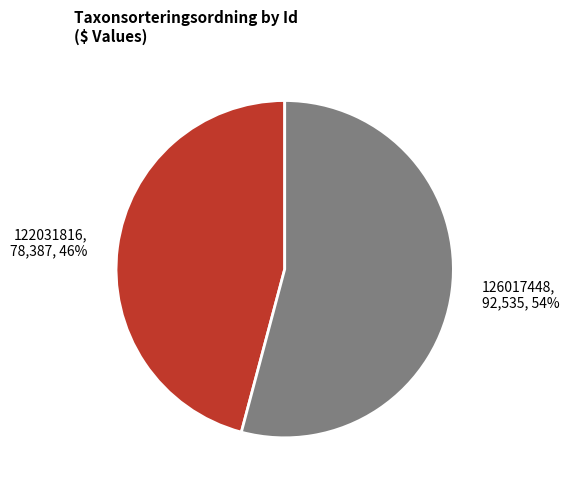

How many slices are in this pie chart?

2